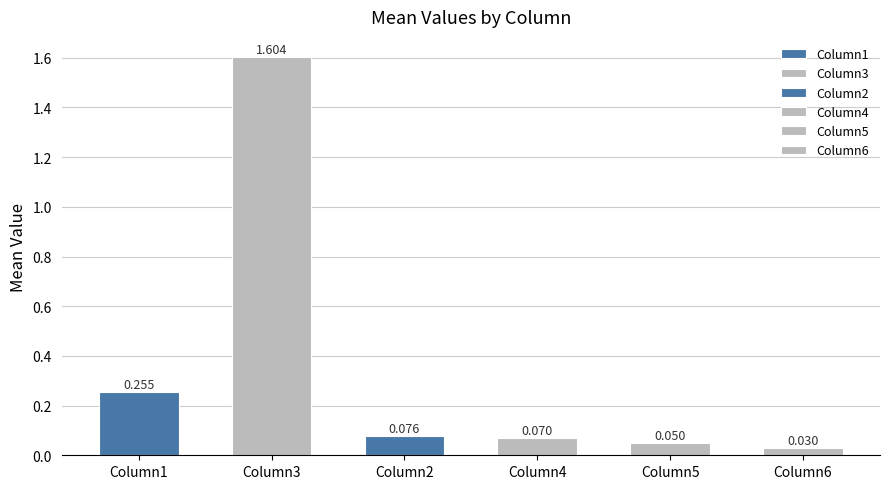

Are the bars horizontal?

No